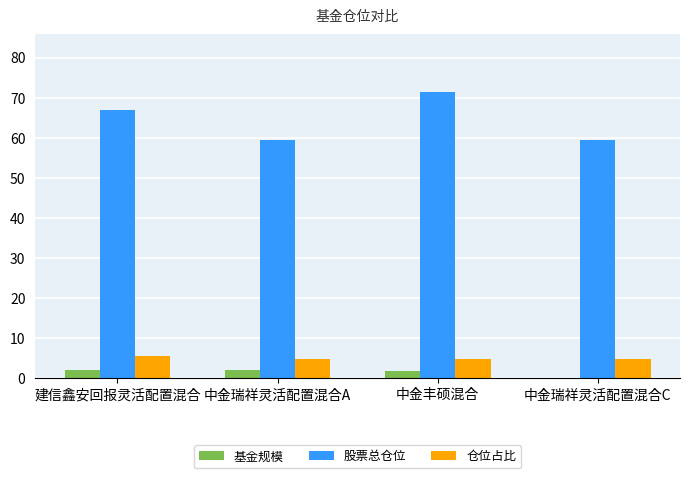

Which series has the largest total across all categories?

股票总仓位